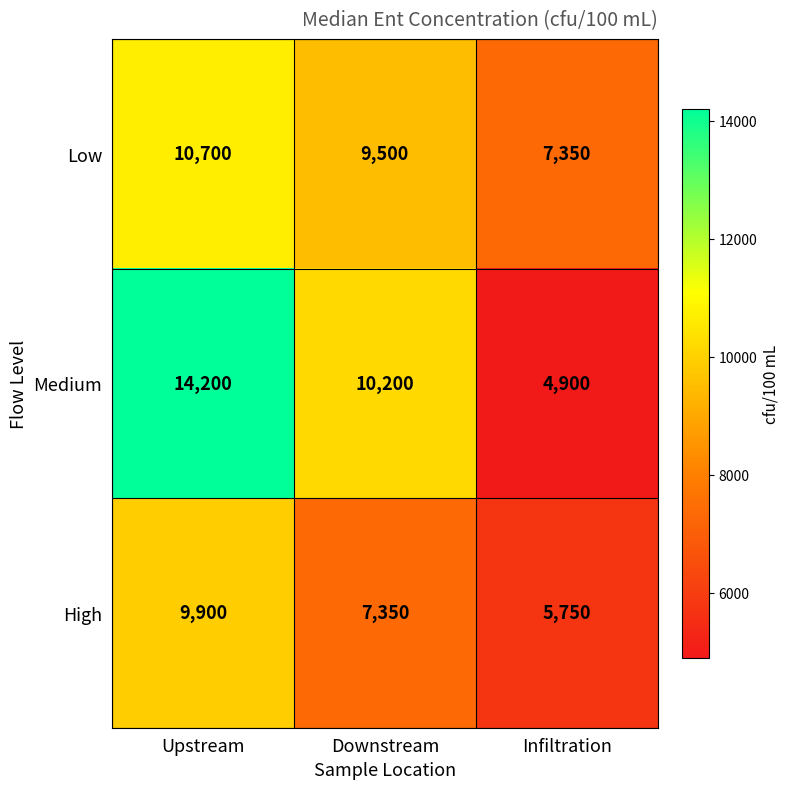

Rank the series at Downstream from lowest to highest value.

High, Low, Medium